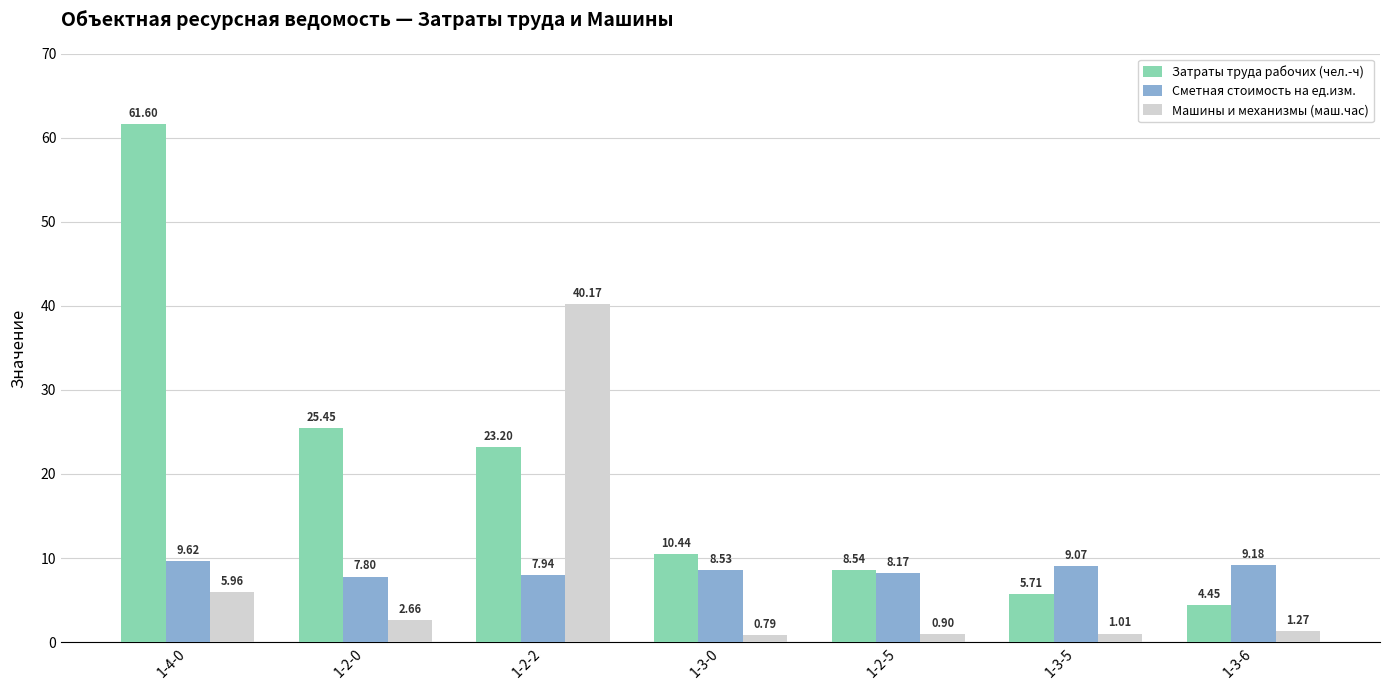

What is the maximum value for Сметная стоимость на ед.изм.?

9.6